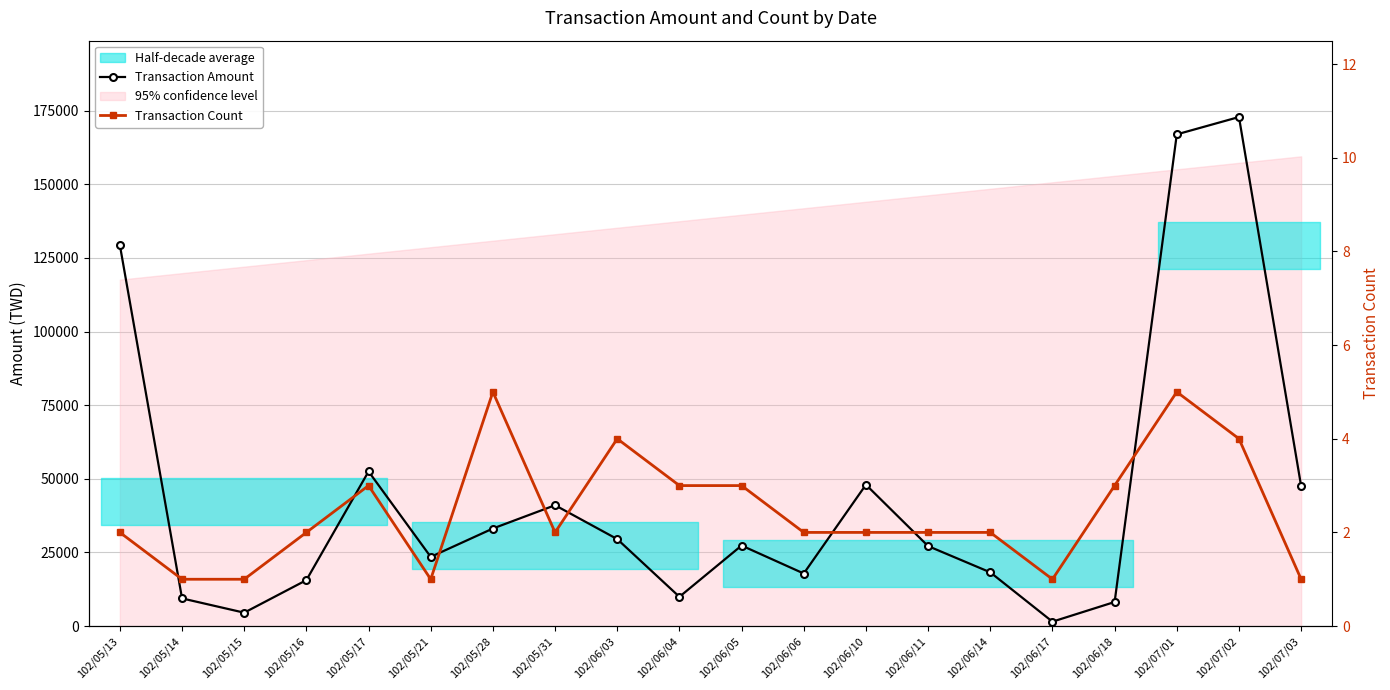

At which label does Transaction Count first exceed 2?

102/05/17